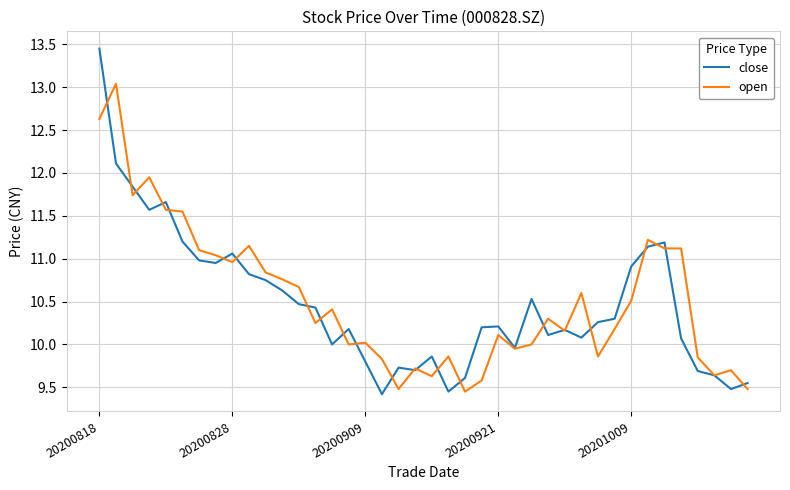

Does the chart display data point markers on the line(s)?

No